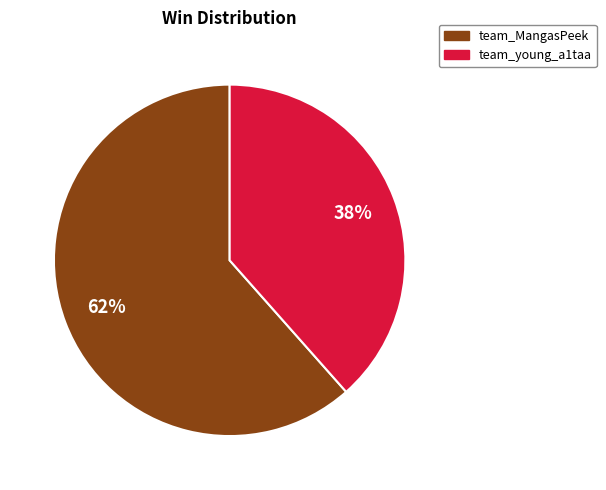

To the nearest percent, what portion does team_young_a1taa represent?

38%